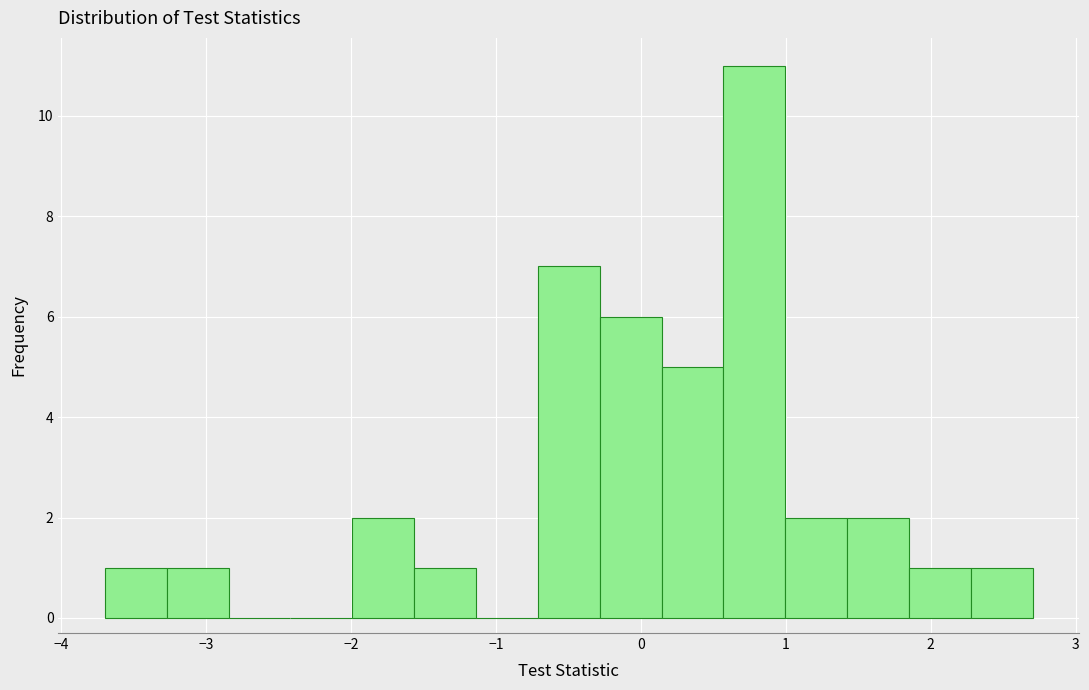

Reading left to right, transcribe this chart: for each bar, give the range it covers on the x-axis and its height. Neither the bar edges nor the heights are printed on the chart, so give them approximately, as read against the axes.

-3.7 to -3.3: 1
-3.3 to -2.8: 1
-2.8 to -2.4: 0
-2.4 to -2.0: 0
-2.0 to -1.6: 2
-1.6 to -1.1: 1
-1.1 to -0.7: 0
-0.7 to -0.3: 7
-0.3 to 0.1: 6
0.1 to 0.6: 5
0.6 to 1.0: 11
1.0 to 1.4: 2
1.4 to 1.8: 2
1.8 to 2.3: 1
2.3 to 2.7: 1